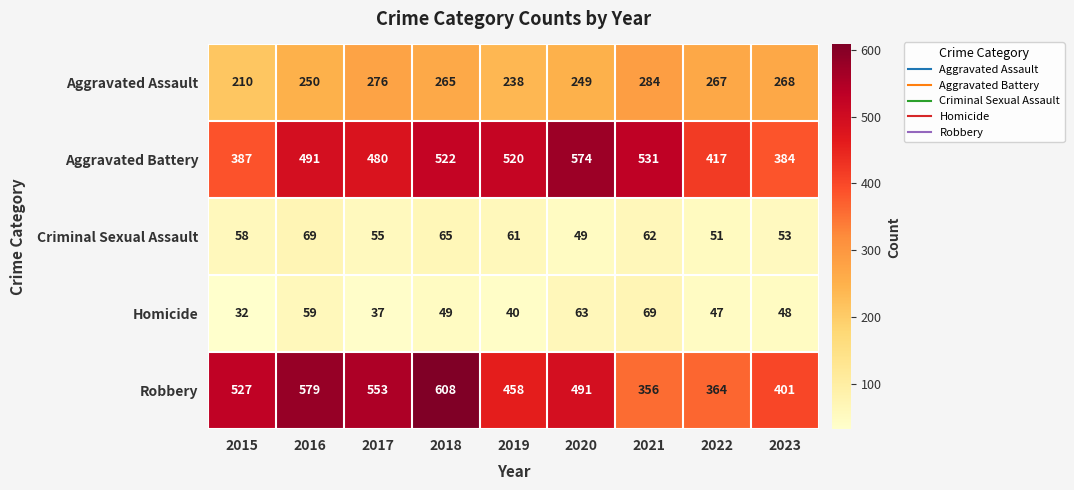

Is it true that Homicide equals 69 at 2021?

True